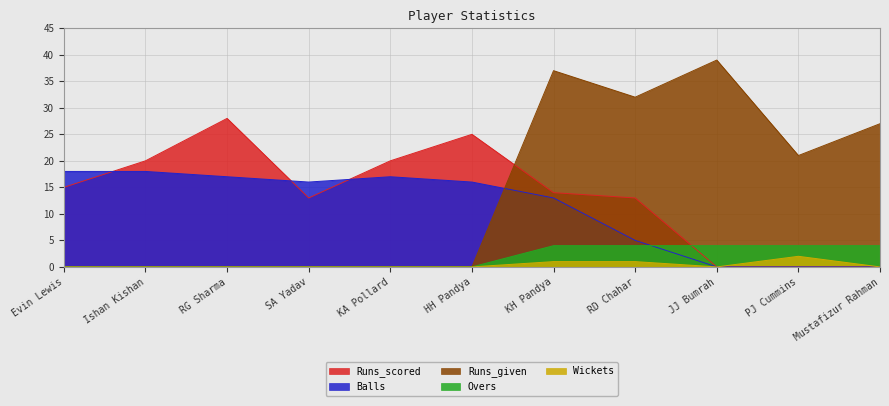

Rank the categories by Wickets value from highest to lowest.

PJ Cummins, KH Pandya, RD Chahar, Evin Lewis, Ishan Kishan, RG Sharma, SA Yadav, KA Pollard, HH Pandya, JJ Bumrah, Mustafizur Rahman